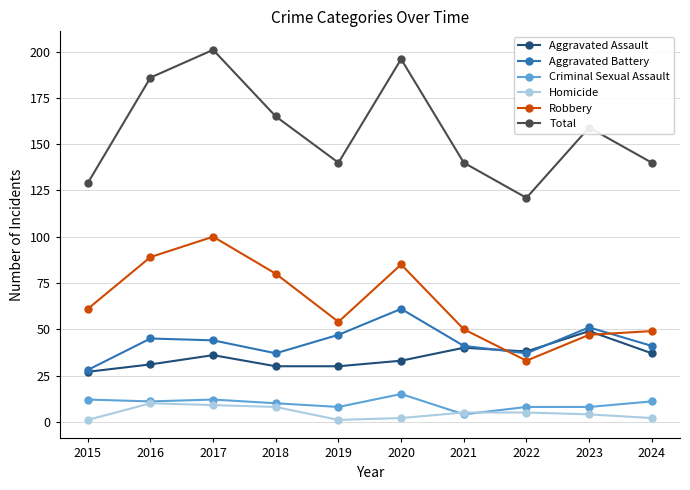

Where is Robbery nearest to the value 66?

2015